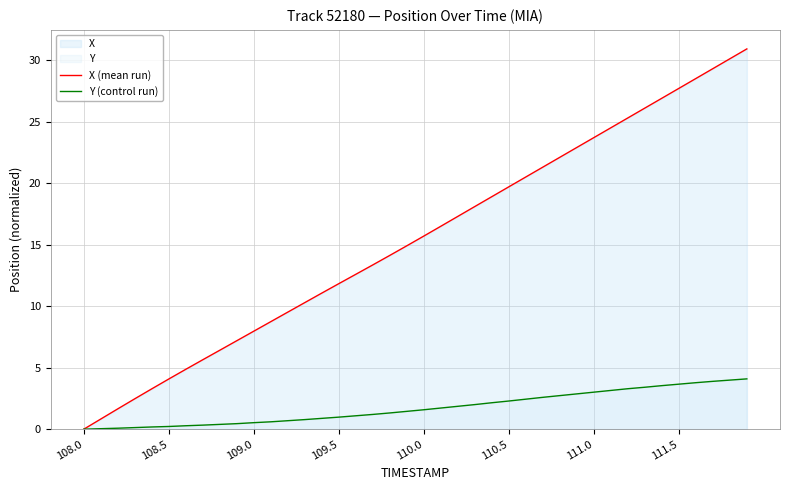

Which category has the lowest value in the X (mean run) series?

108.0